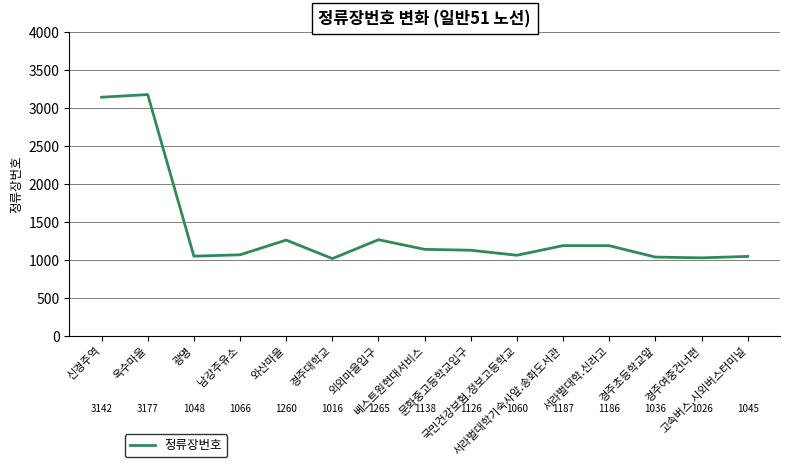

Which category has the highest value across all series?

옥수마을